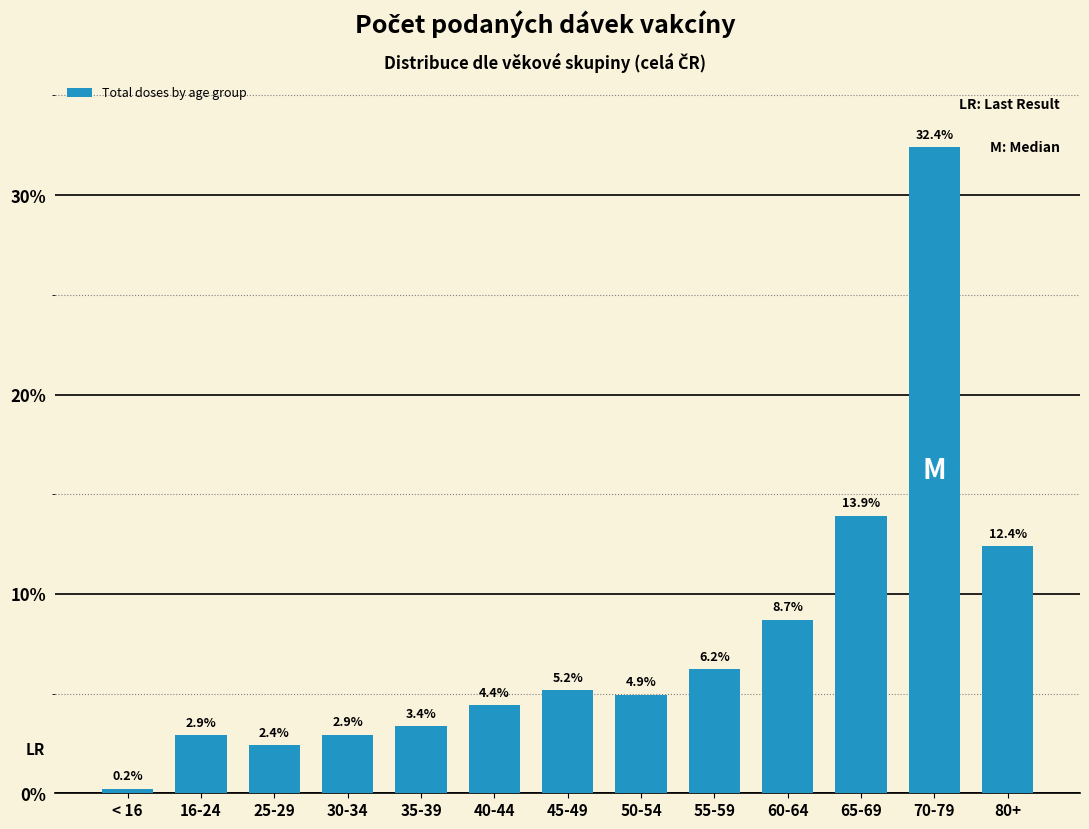

Reading left to right, extract all data points from this chart.

0.2	2.9	2.4	2.9	3.4	4.4	5.2	4.9	6.2	8.7	13.9	32.4	12.4